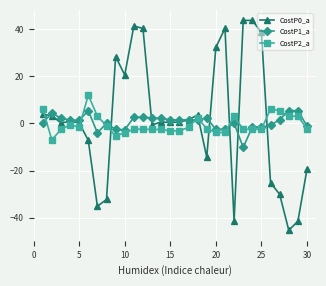

True or false: CostP0_a has more than 1 interior local peaks.

True